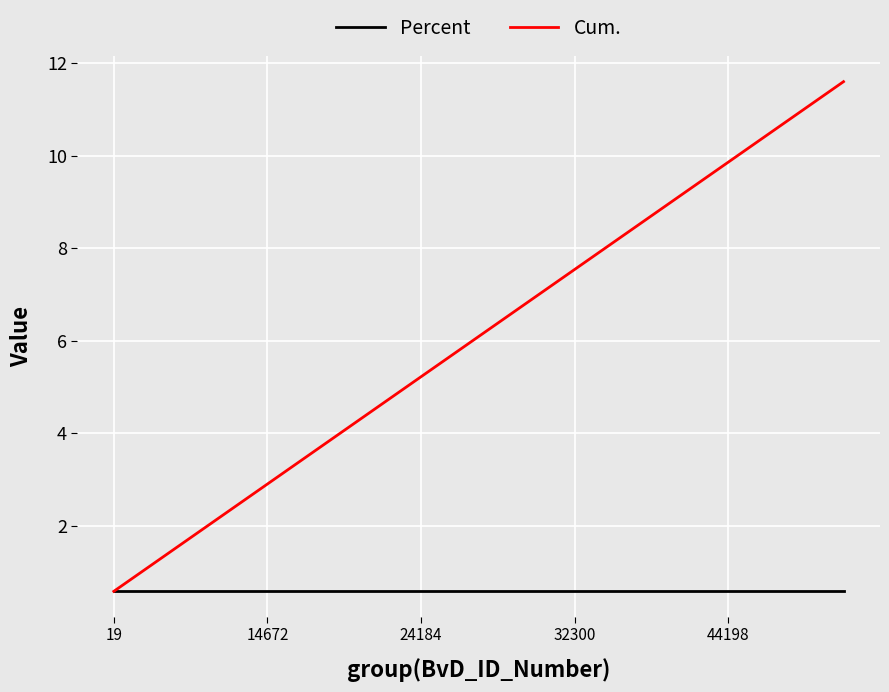

Reading right to left, transcribe all the data shown in this chart.

Percent: 0.6	0.6	0.6	0.6	0.6	0.6	0.6	0.6	0.6	0.6	0.6	0.6	0.6	0.6	0.6	0.6	0.6	0.6	0.6	0.6
Cum.: 11.6	11.0	10.4	9.9	9.3	8.7	8.1	7.5	7.0	6.4	5.8	5.2	4.6	4.1	3.5	2.9	2.3	1.7	1.2	0.6